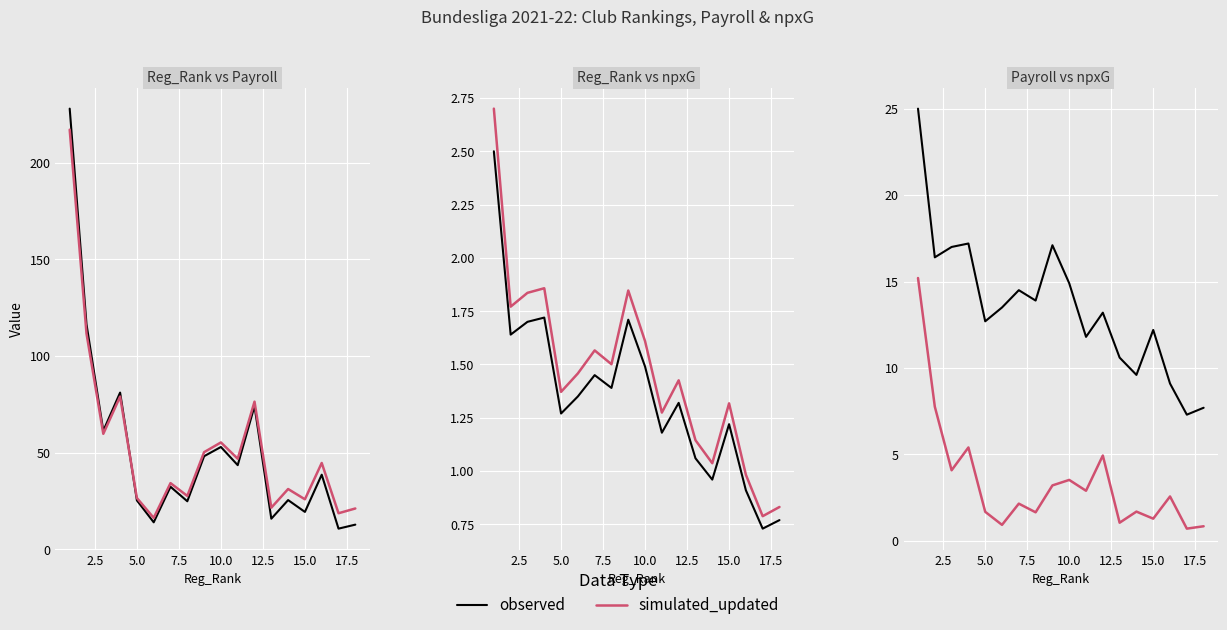

Read the simulated_updated value at 5.0.

1.7